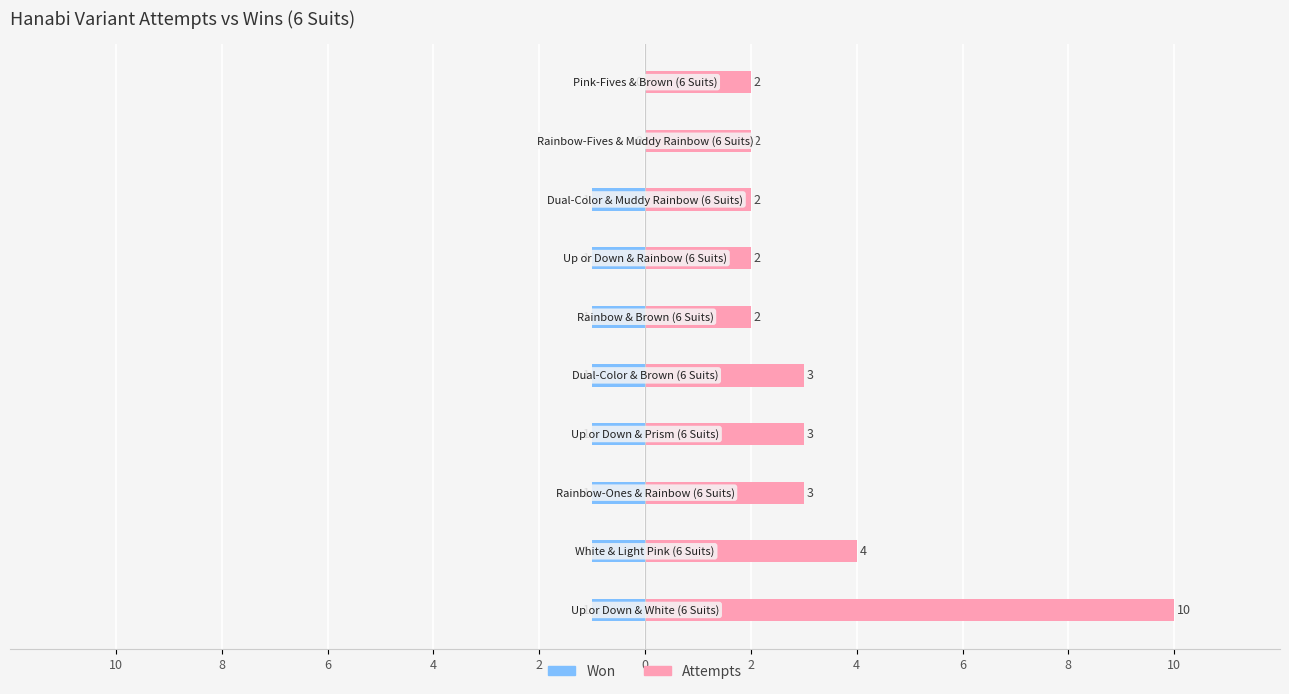

Count the Attempts values in the range 2 to 3.

8